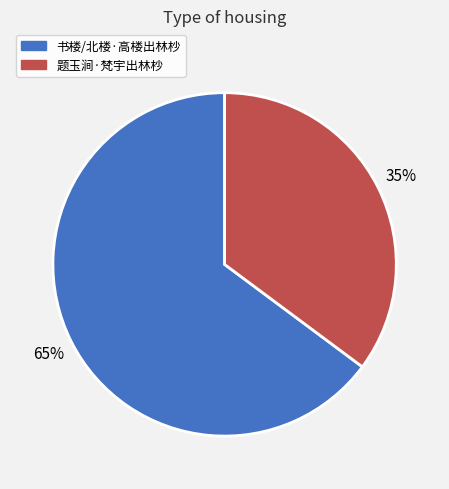

Combined, do 书楼/北楼·高楼出林杪 and 题玉涧·梵宇出林杪 account for over 50%?

Yes